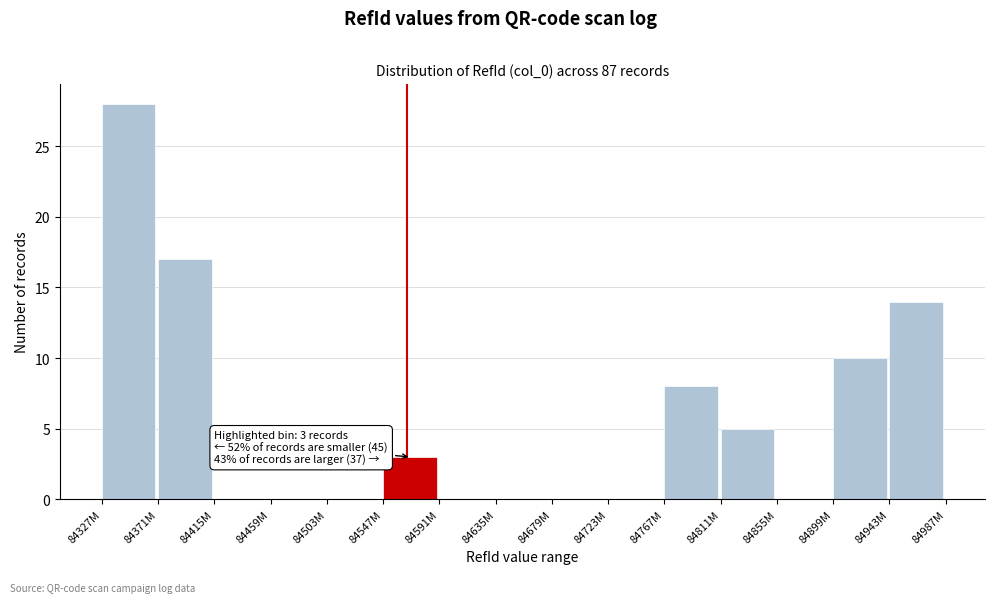

Reading left to right, transcribe all the data shown in this chart.

84327M=28	84371M=17	84415M=0	84459M=0	84503M=0	84547M=3	84591M=0	84635M=0	84679M=0	84723M=0	84767M=8	84811M=5	84855M=0	84899M=10	84943M=14